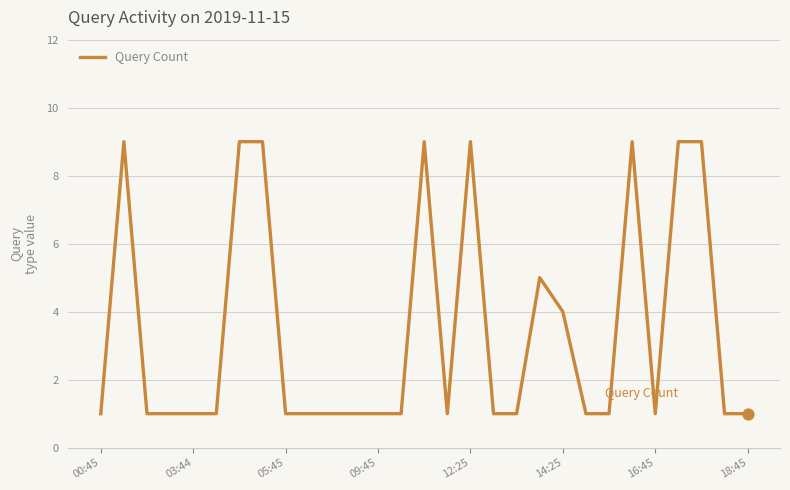

What is the maximum value shown in the chart?

9